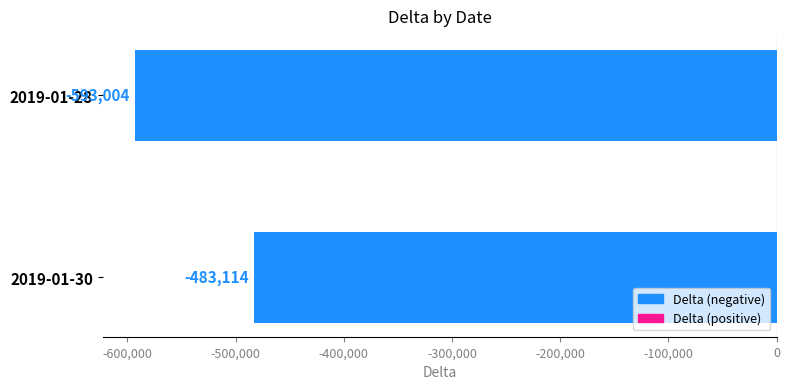

Reading top to bottom, transcribe all the data shown in this chart.

2019-01-28=-593004	2019-01-30=-483114